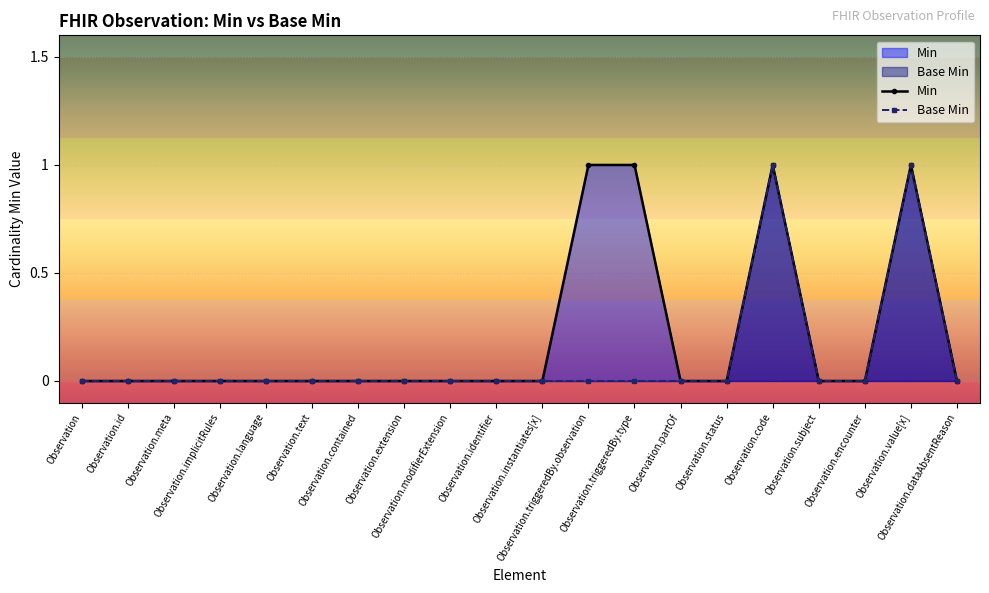

Which series changed the most between Observation.triggeredBy.observation and Observation.dataAbsentReason?

Min